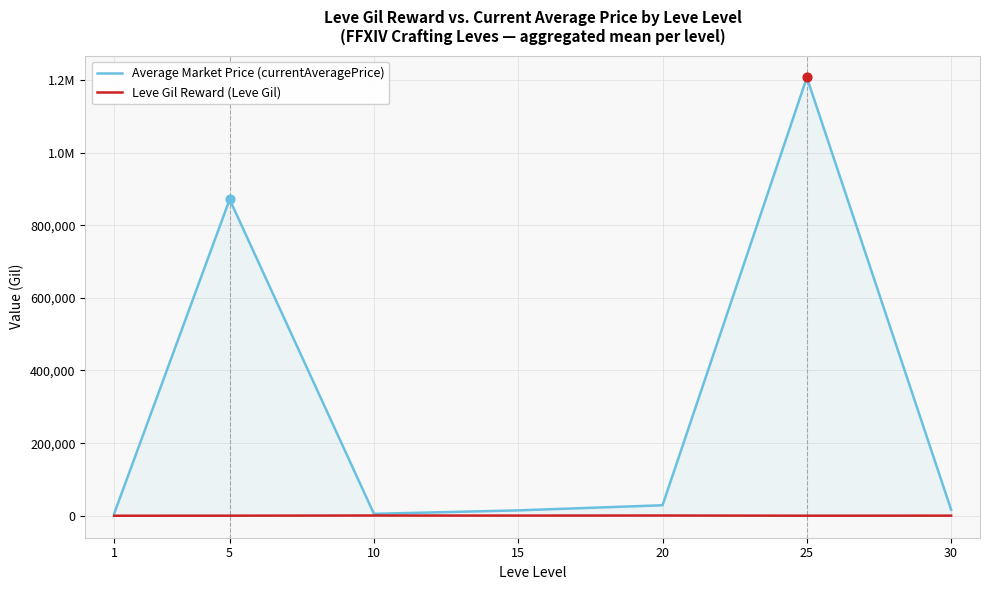

At how many categories does at least one series exceed 1041654?

1